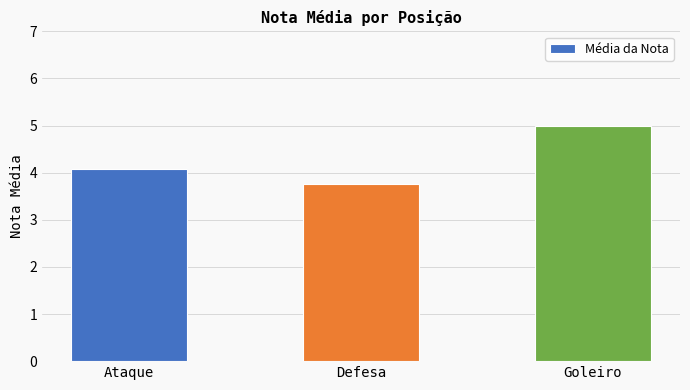

The value at Defesa is 5.8. True or false?

False